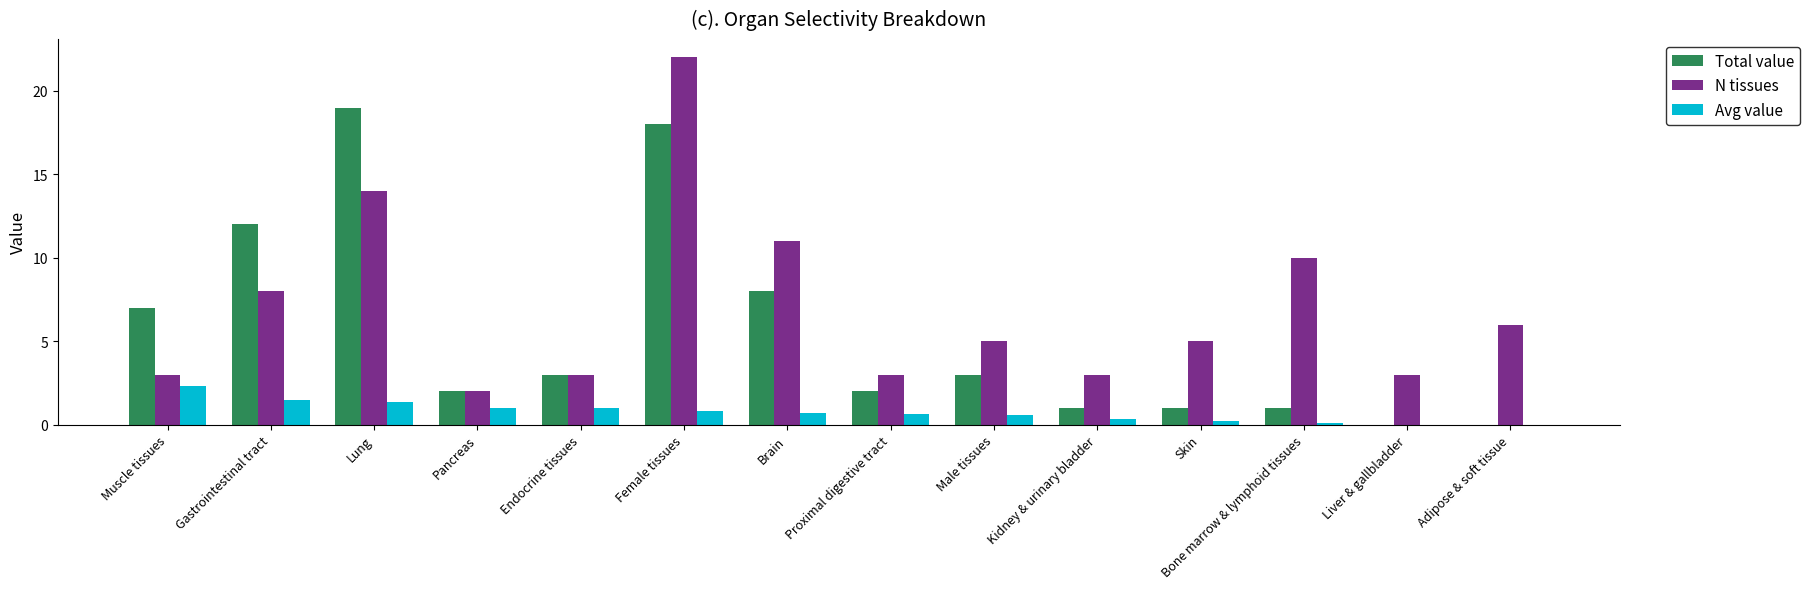

True or false: N tissues has a value of 17.1 at Brain.

False